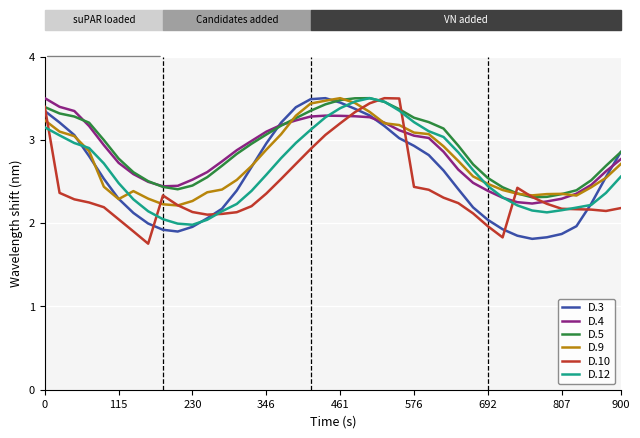

In D.5, how many points are higher than both neighbors (excluding endpoints)?

1